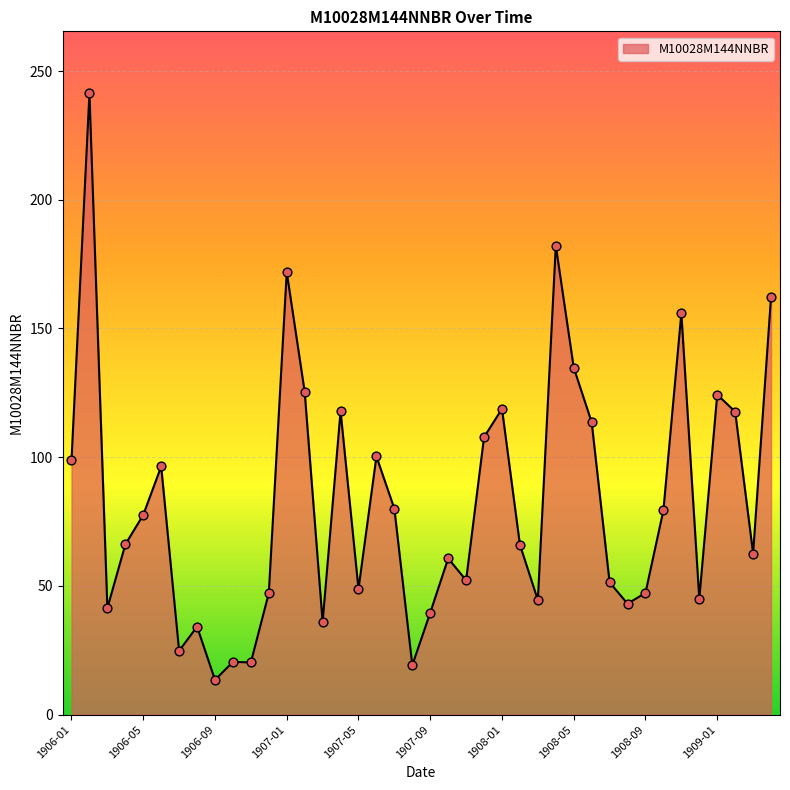

What is the maximum value shown in the chart?

241.3